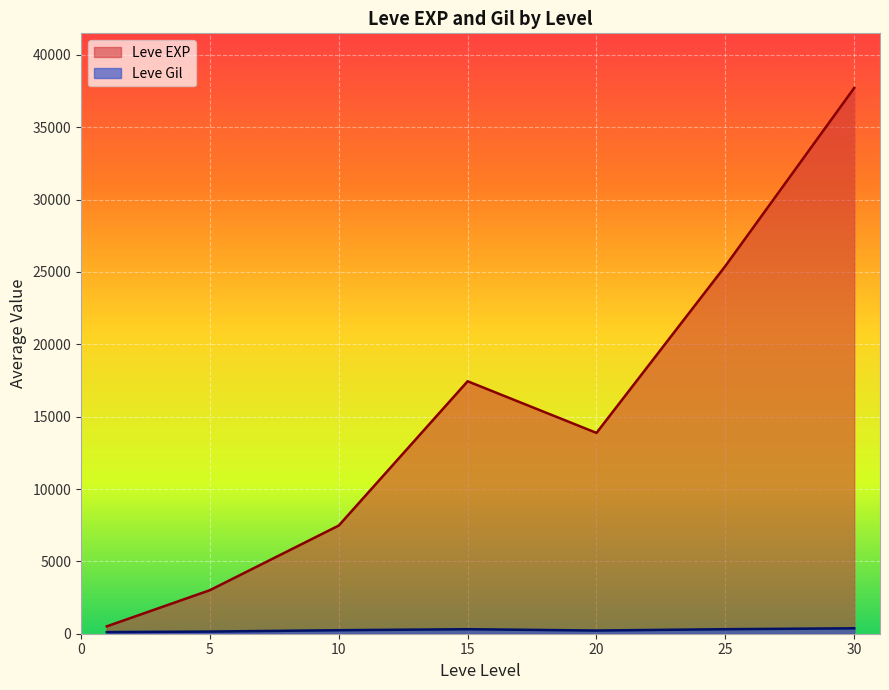

How many interior local valleys does the Leve EXP series have?

1